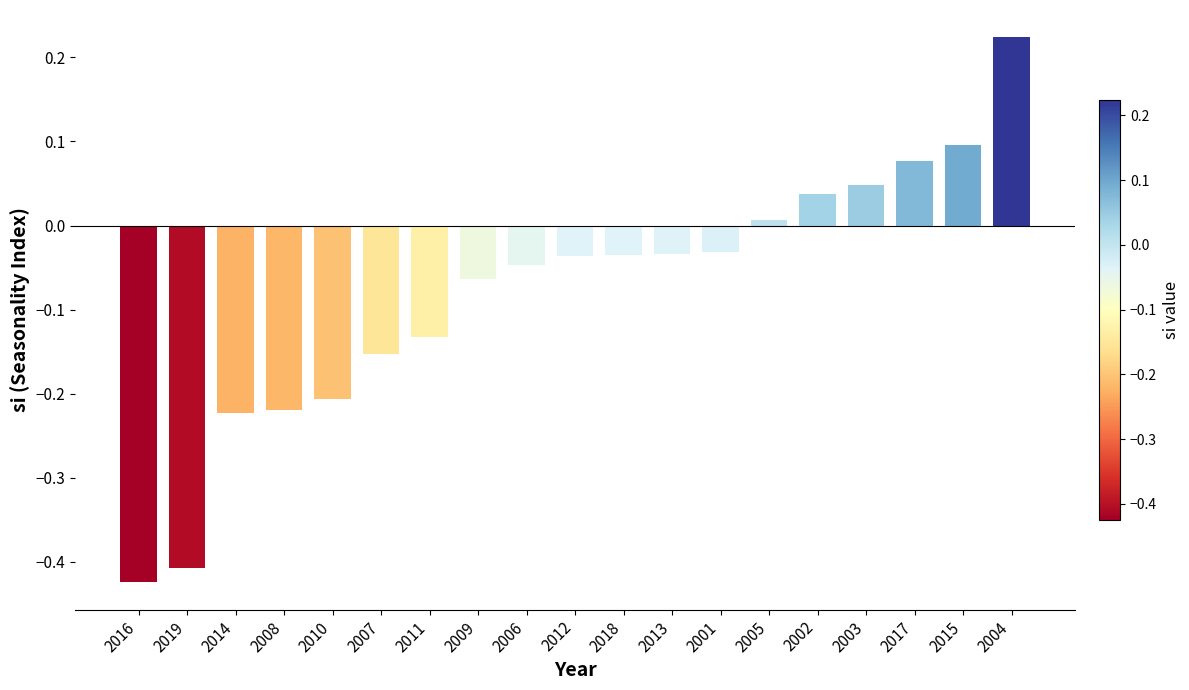

Which category has the lowest value across all series?

2016